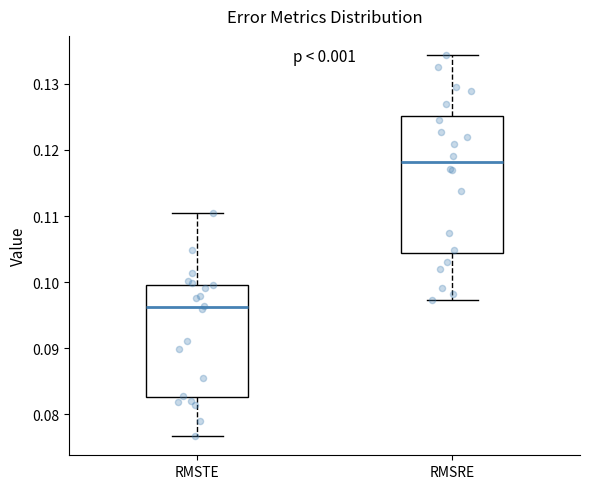

Reading left to right, read every box against the y-axis: the position of its median line, the range the box covers, and the ends of its whiskers. The values are not printed on the chart, so give them approximately, as read against the axis.

RMSTE: median 0.096, box 0.083 to 0.100, whiskers 0.077 to 0.111
RMSRE: median 0.118, box 0.104 to 0.125, whiskers 0.097 to 0.134